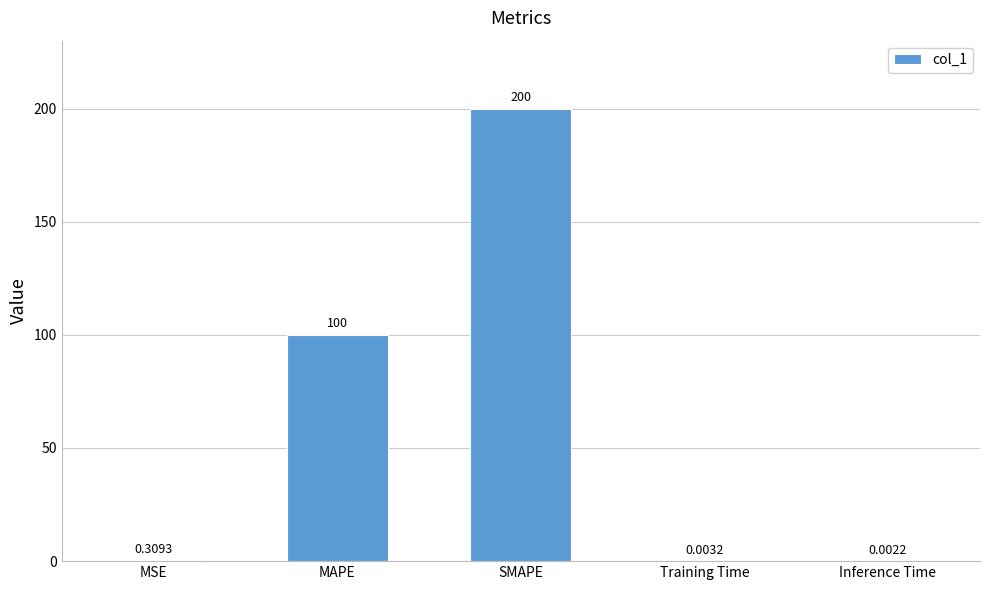

Are the bars horizontal?

No